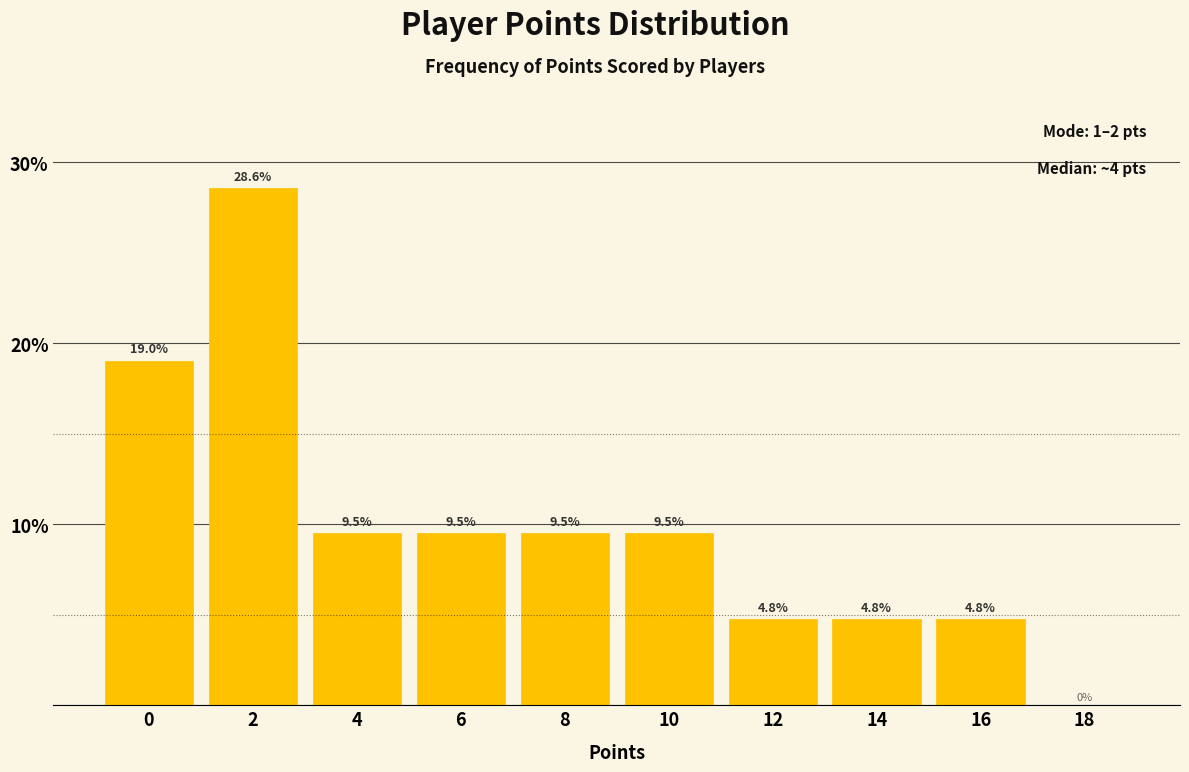

Reading left to right, extract all data points from this chart.

0=19.0	2=28.6	4=9.5	6=9.5	8=9.5	10=9.5	12=4.8	14=4.8	16=4.8	18=0.0